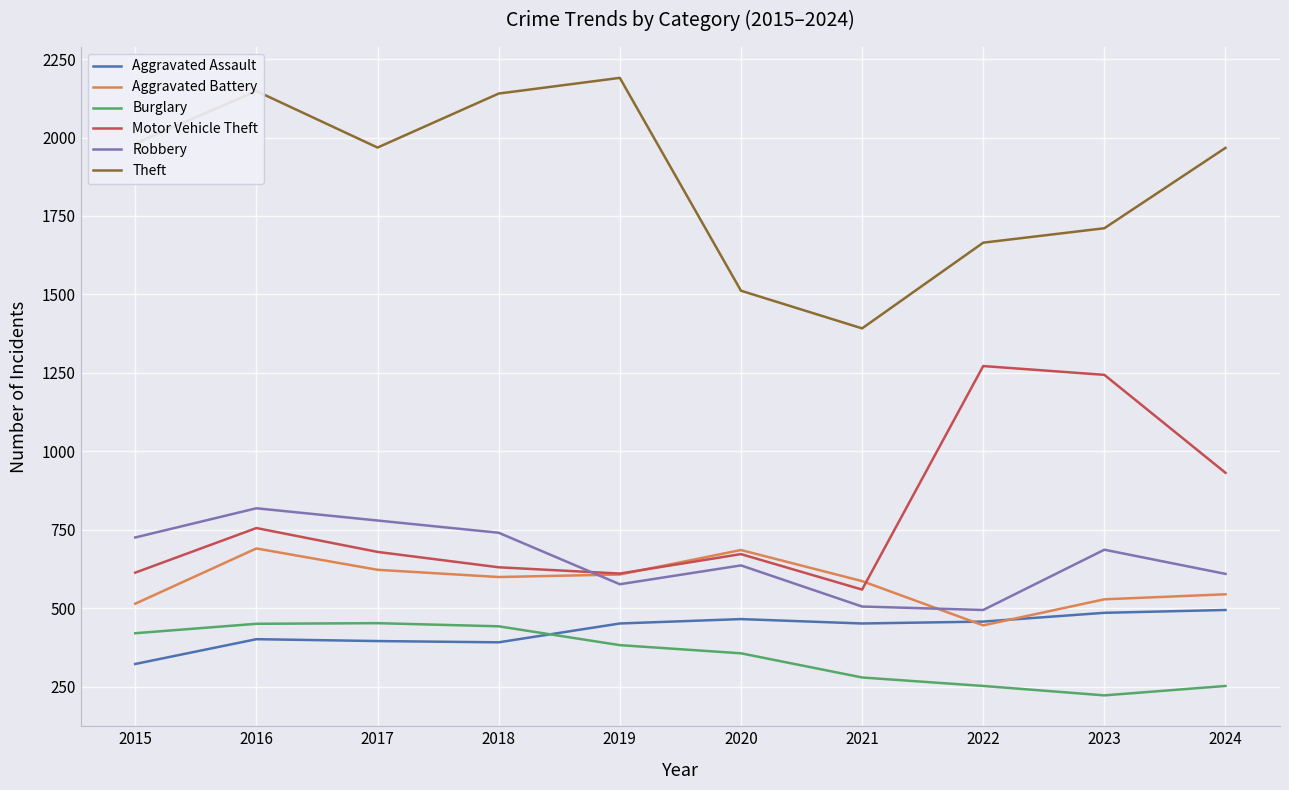

At 2024, list the series in order from smallest to largest.

Burglary, Aggravated Assault, Aggravated Battery, Robbery, Motor Vehicle Theft, Theft